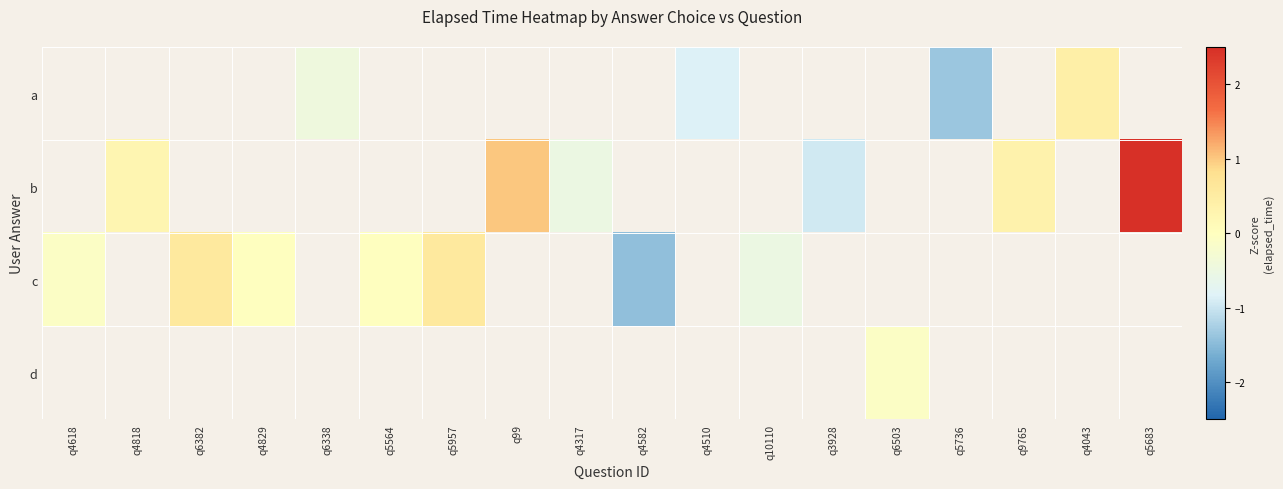

What is the maximum value for c?

0.6